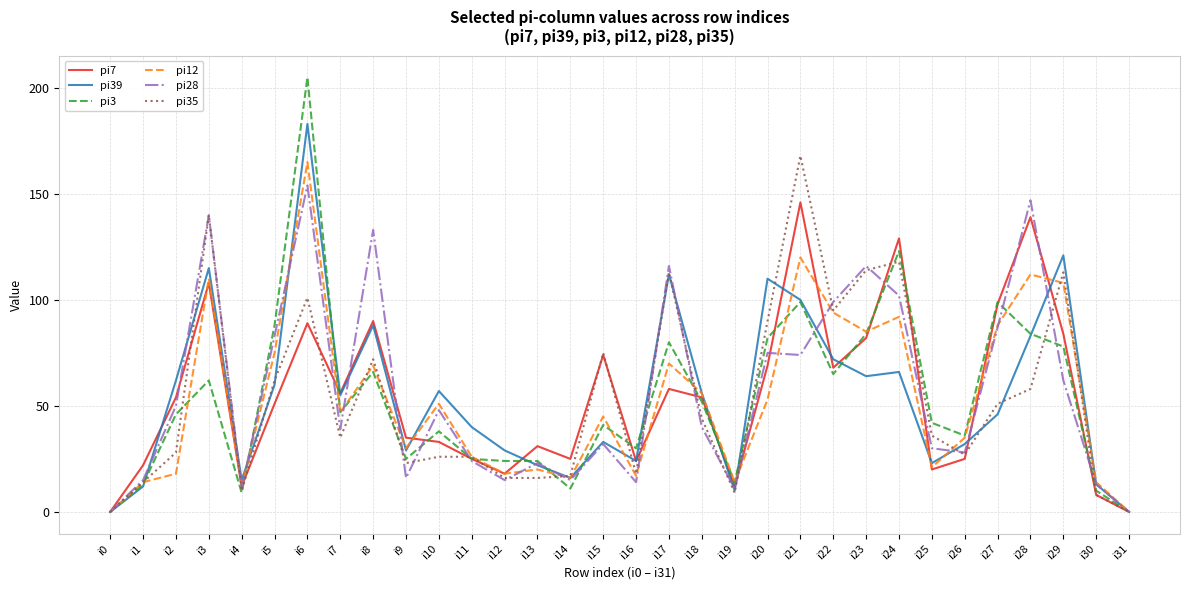

What is the approximate value of pi28 at i16, to the nearest 5?

15